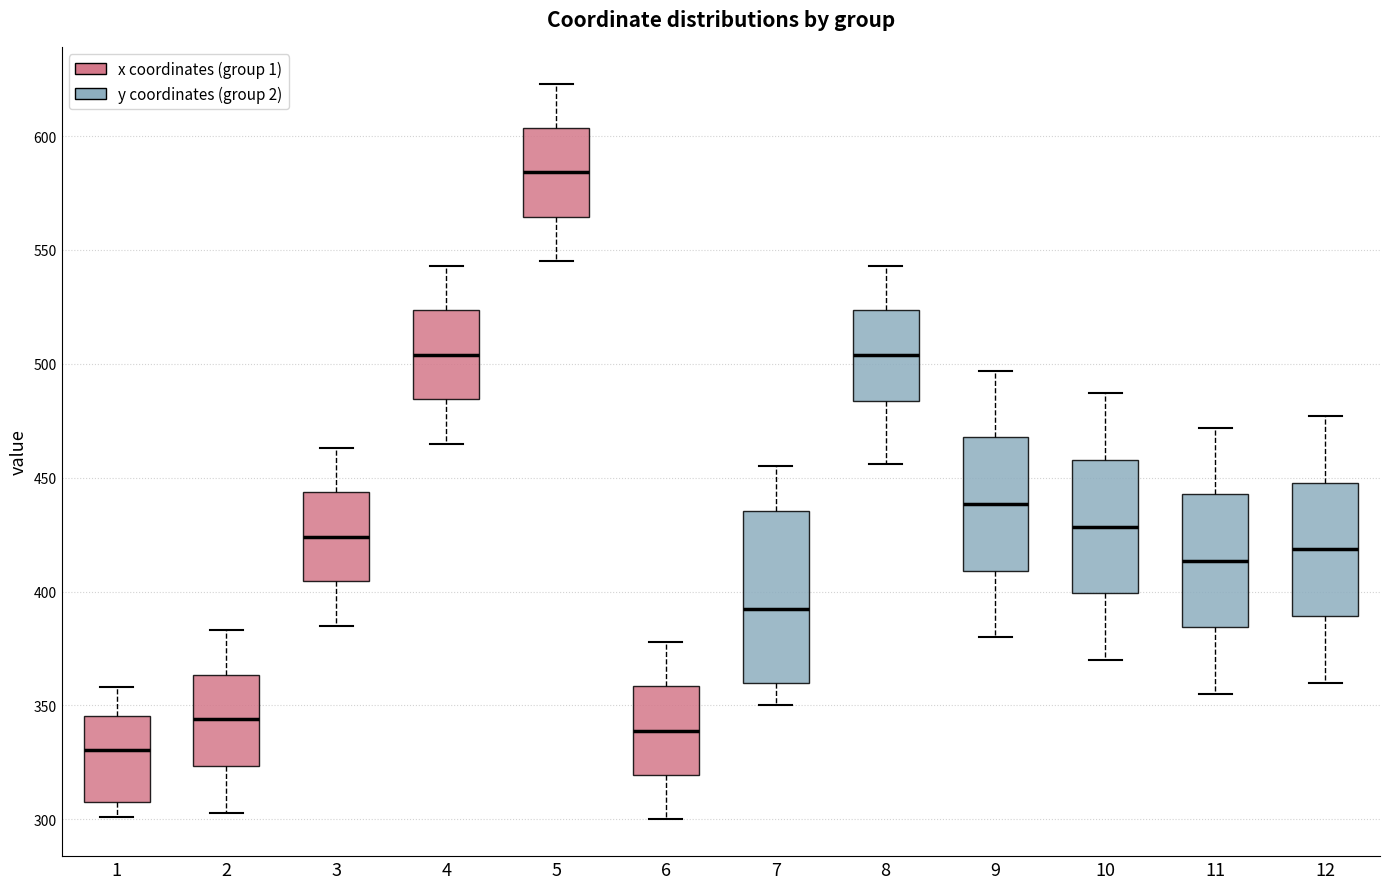

Which box has the lowest median line?

1